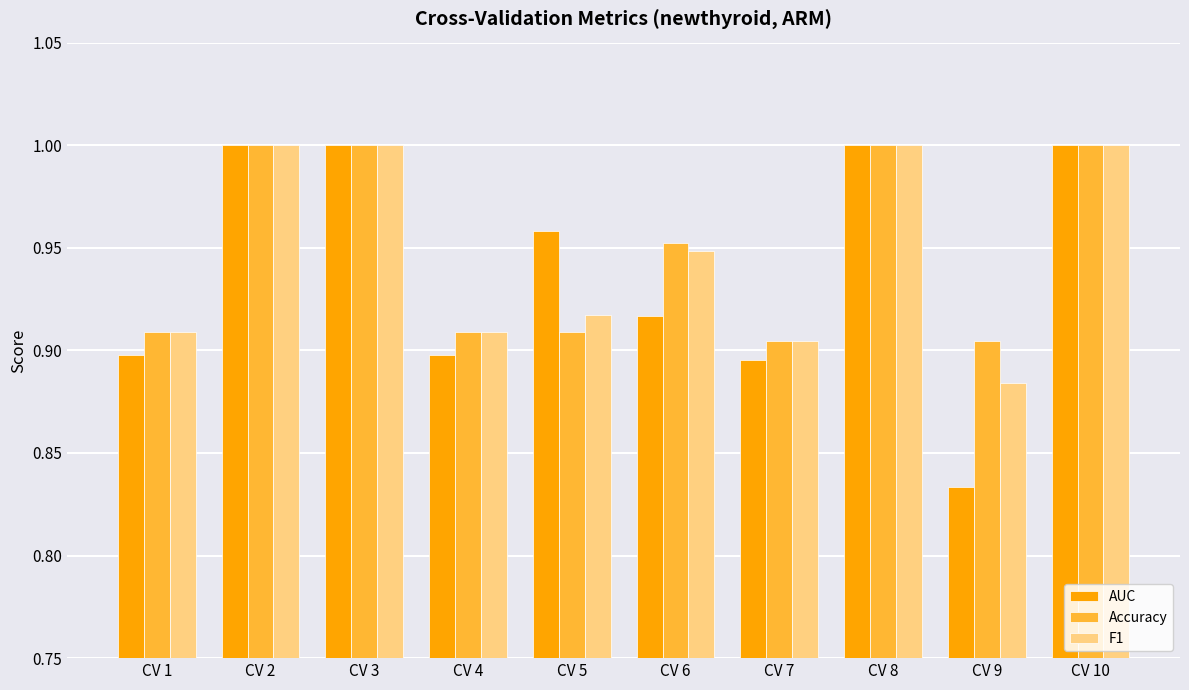

At which category does the chart reach its minimum across all series?

CV 9